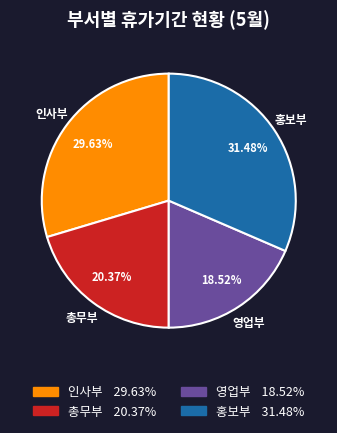

Which slice is the largest?

홍보부